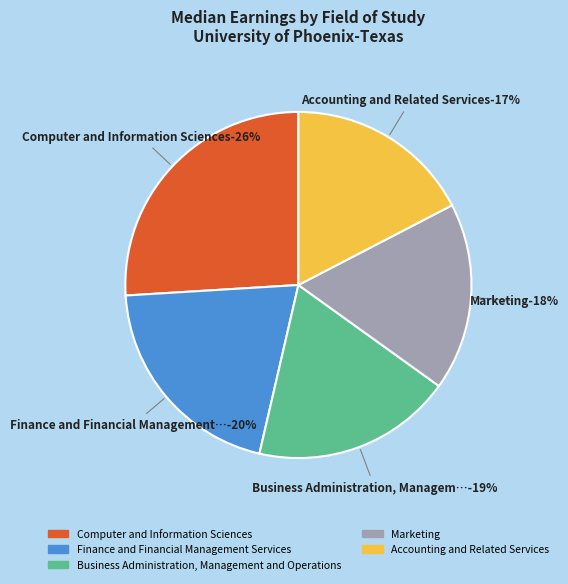

To the nearest percent, what is the difference between the Business Administration, Management and Operations and Computer and Information Sciences slice percentages?

7%